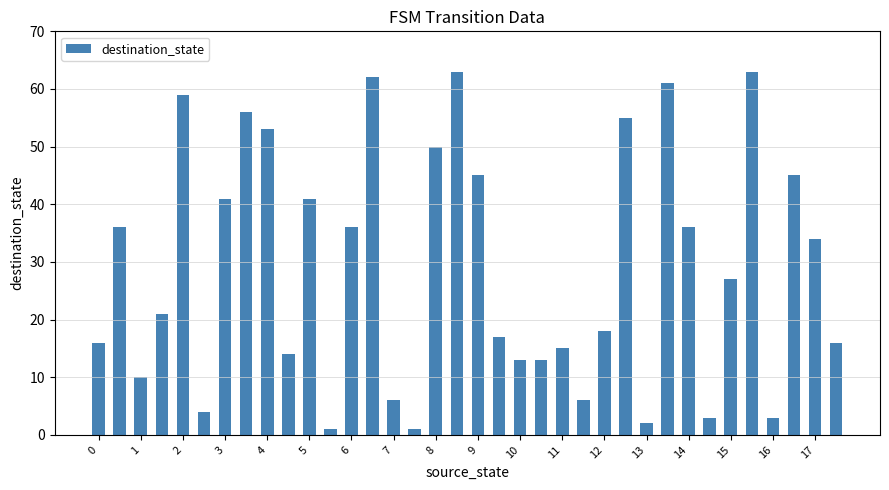

What is the sum of all values?

1042